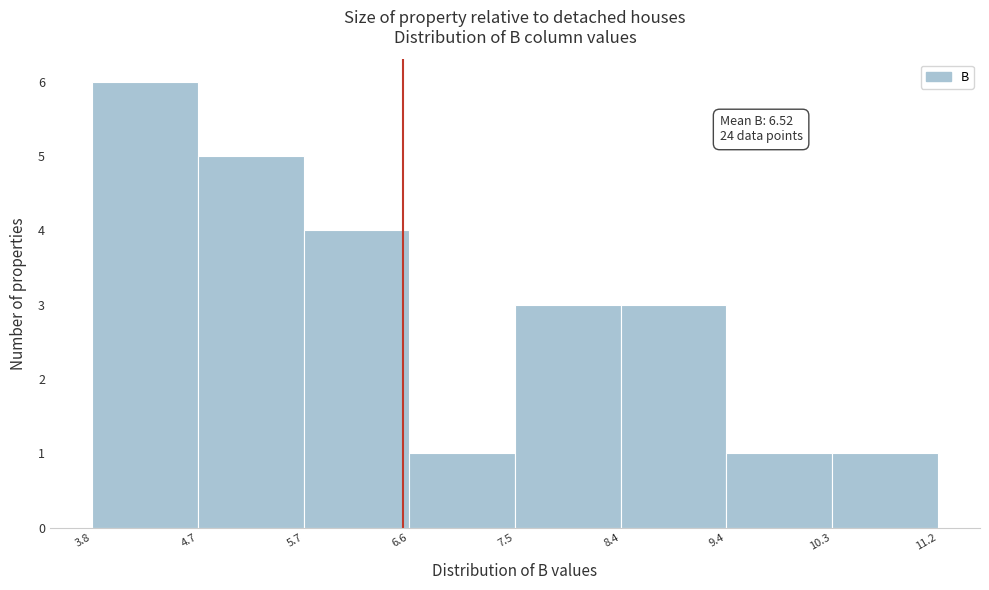

Which range on the x-axis has the tallest bar?

3.8 to 4.7